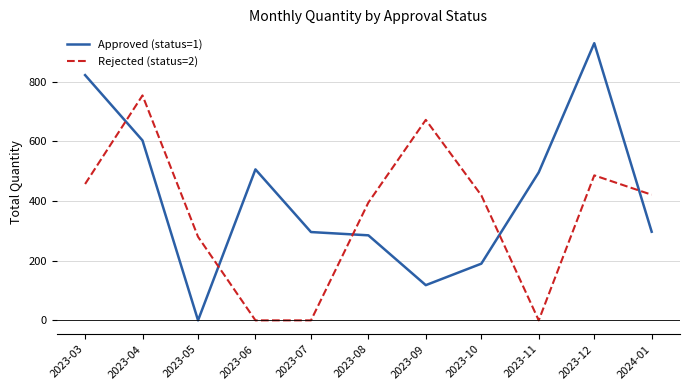

Which series has the largest total across all categories?

Approved (status=1)